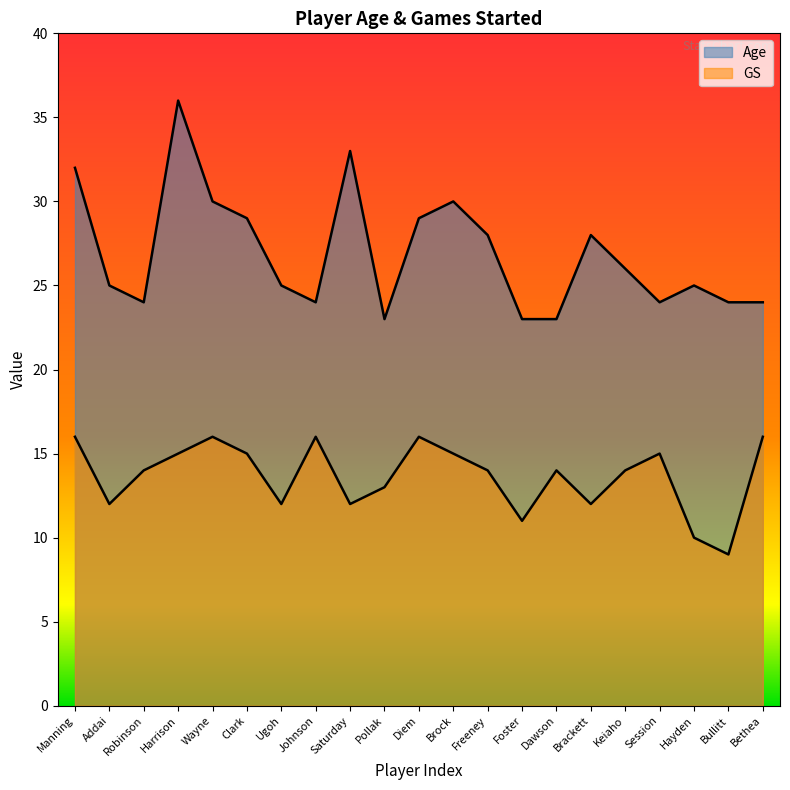

The GS series shows 16 at Manning. True or false?

True